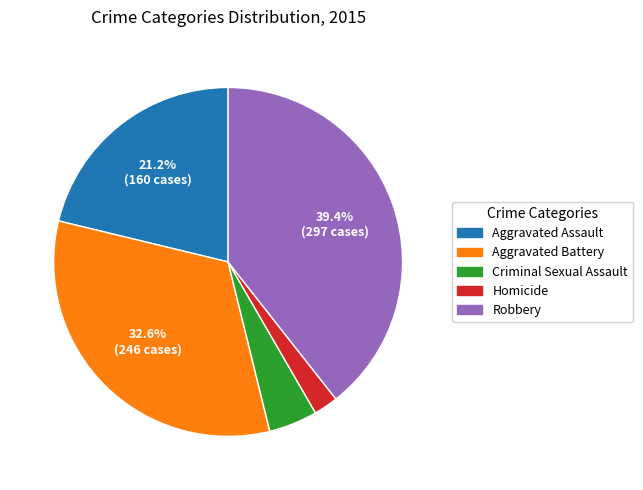

What percentage is NOT represented by Robbery?

60.6%